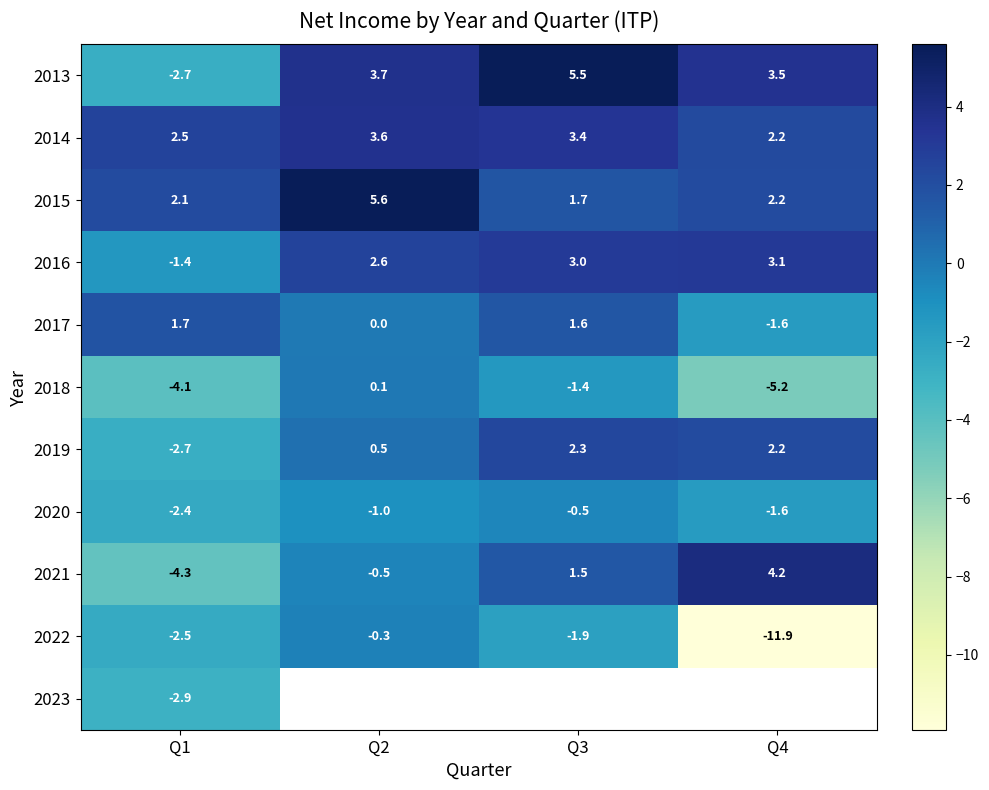

Is the value of 2018 at Q1 greater than the value of 2014 at Q3?

No